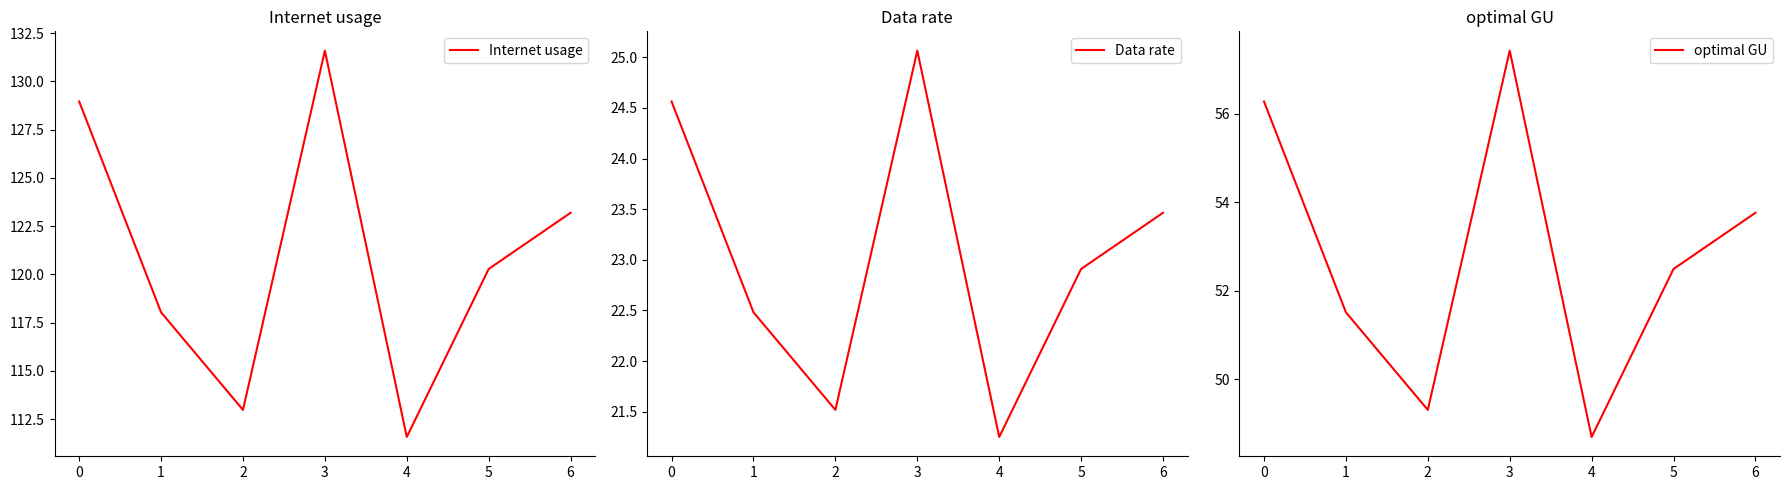

What is the total value across all series at 4?

181.5